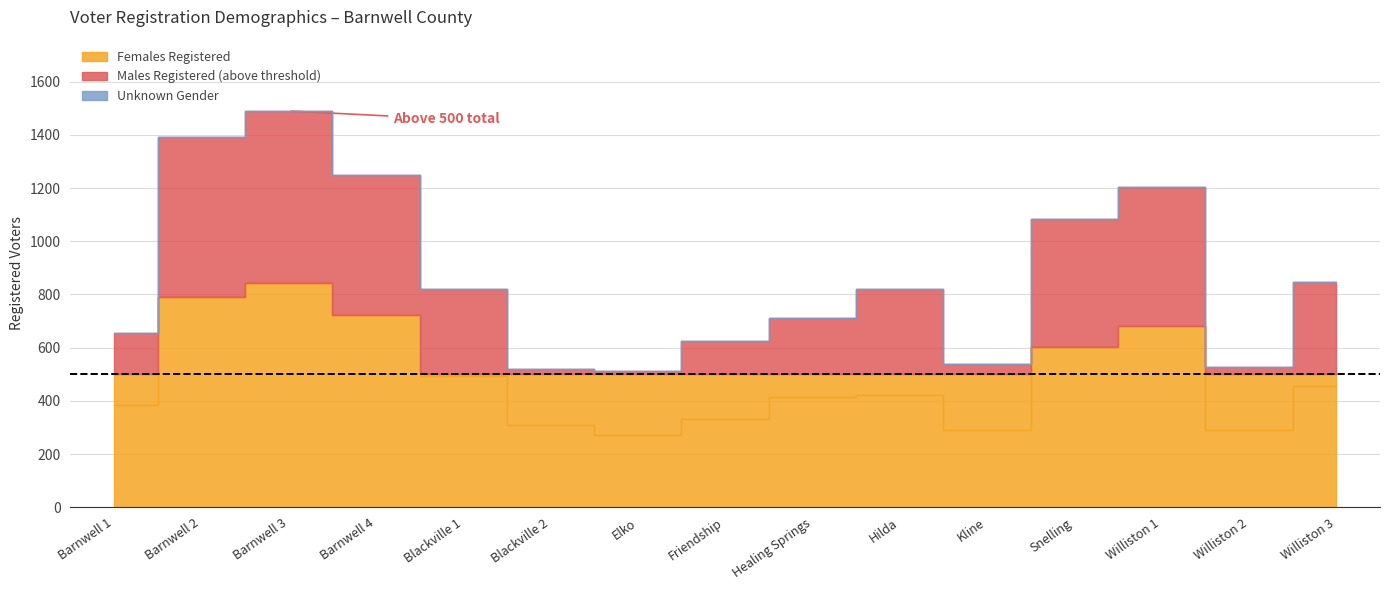

Is it true that Unknown Gender equals 1 at Healing Springs?

False